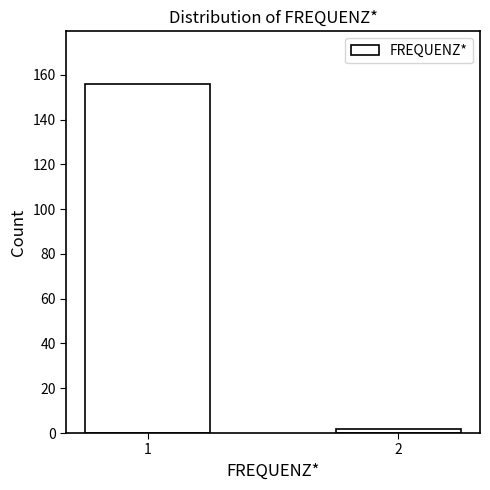

Reading left to right, list all the values displayed in this chart.

156	2